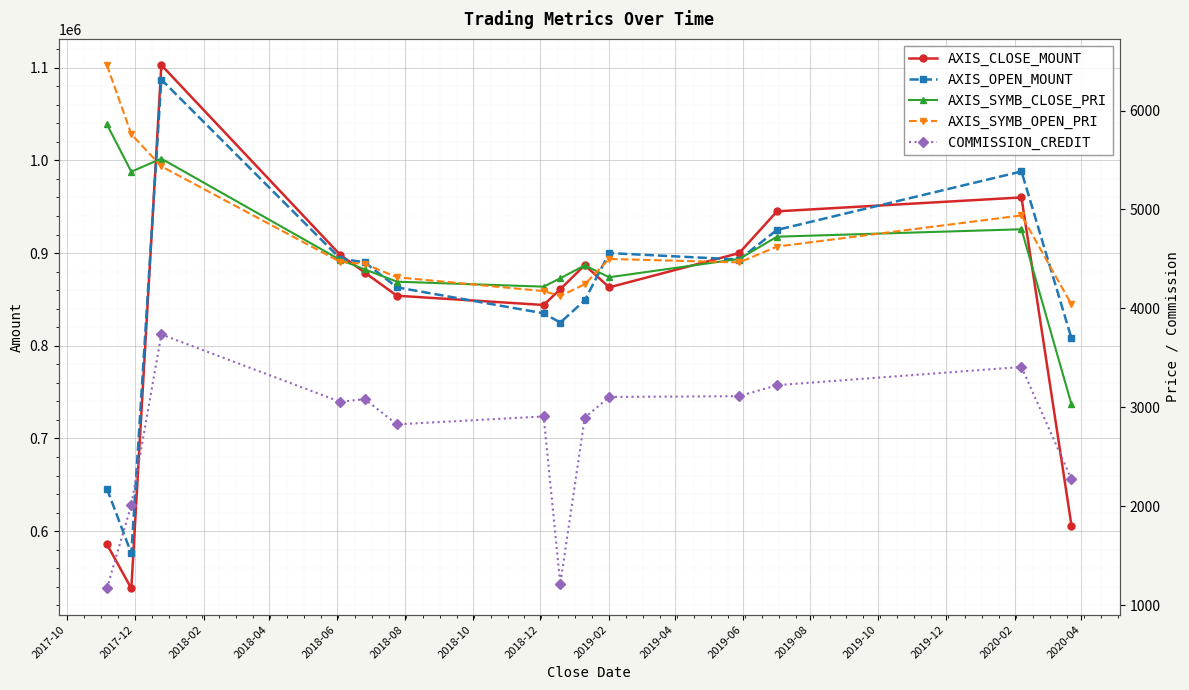

True or false: COMMISSION_CREDIT and AXIS_SYMB_OPEN_PRI cross at least once.

False